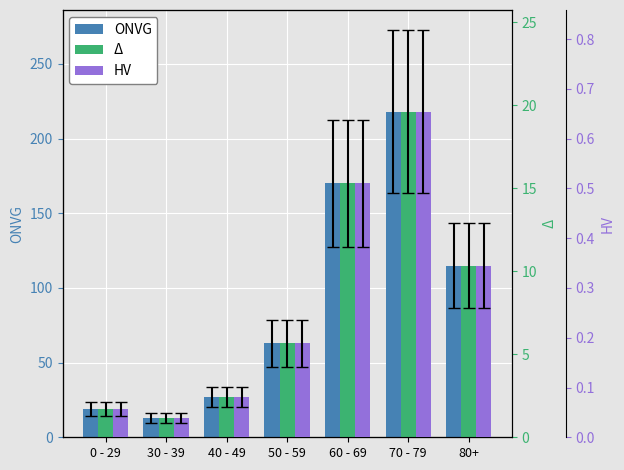

Which category has the lowest value in the Δ series?

30 - 39